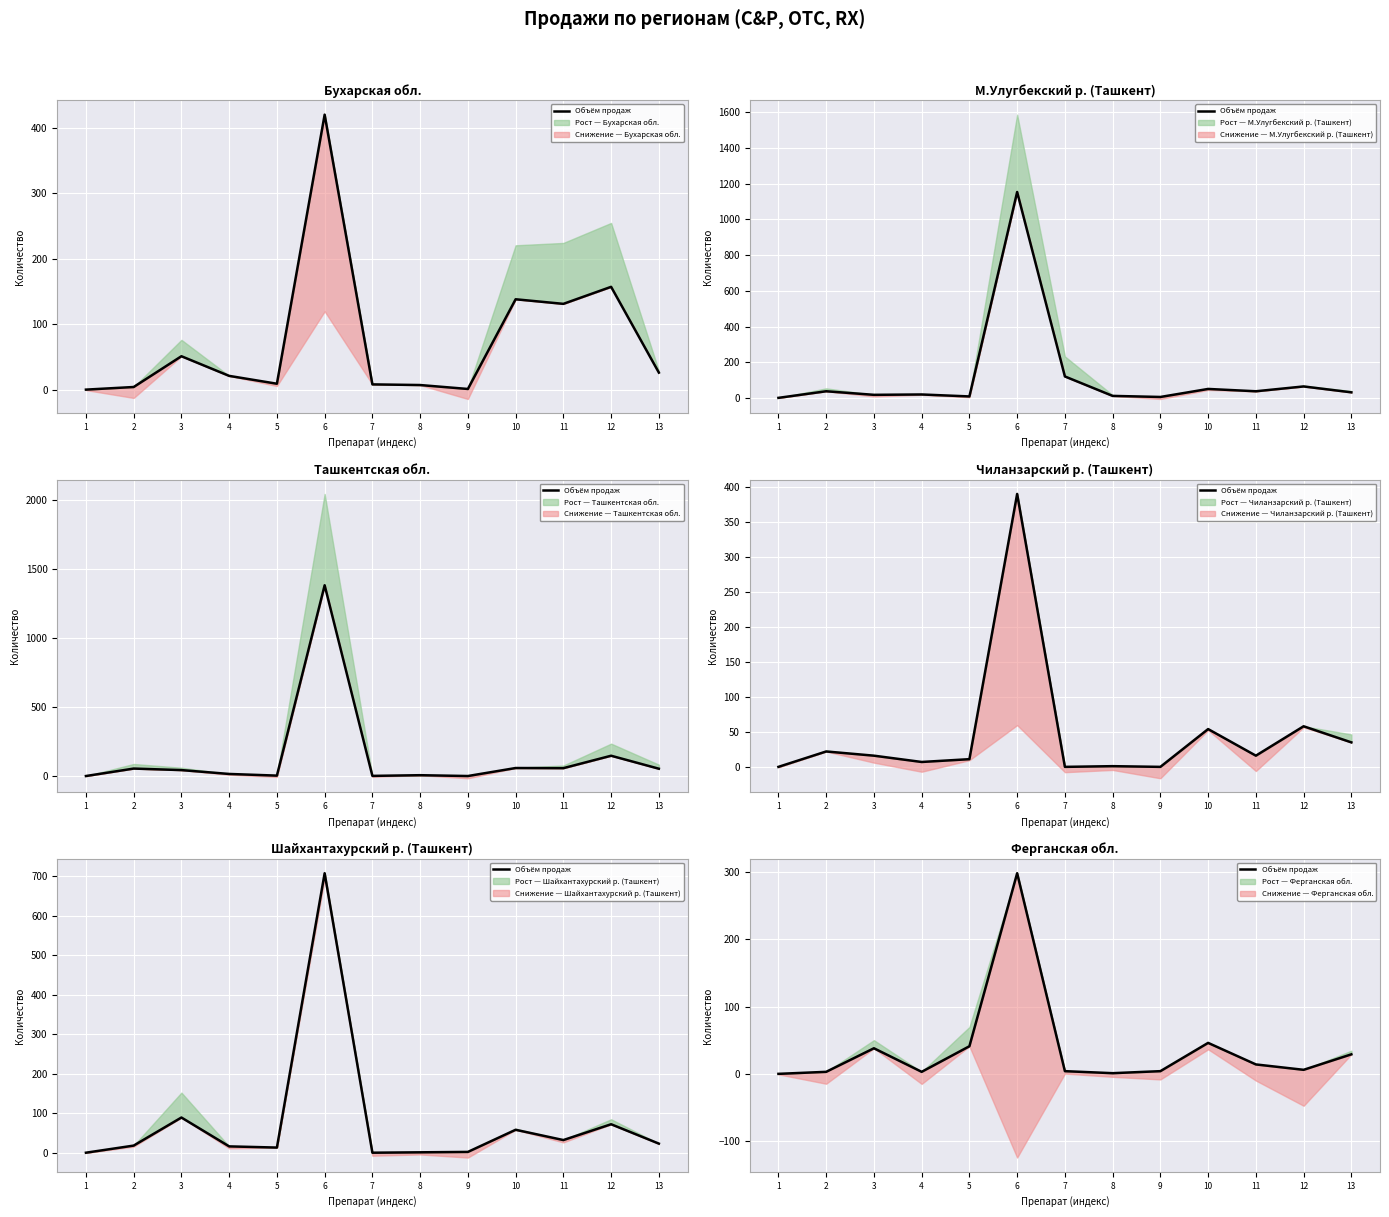

What is the difference between the second highest and minimum values?

46